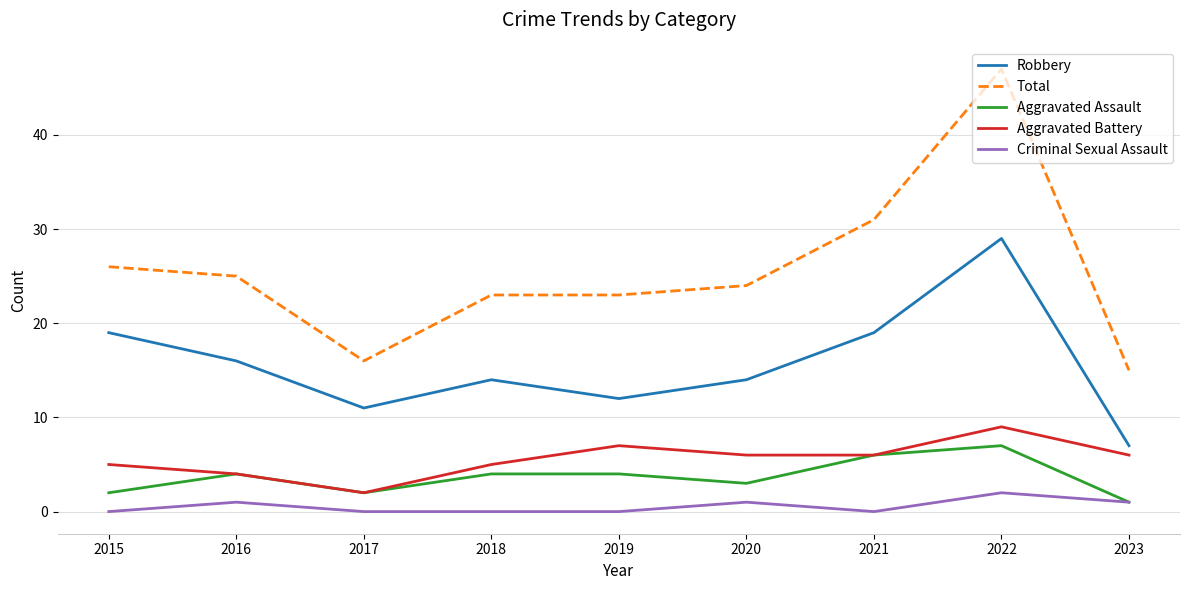

Read the Aggravated Assault value at 2019.

4